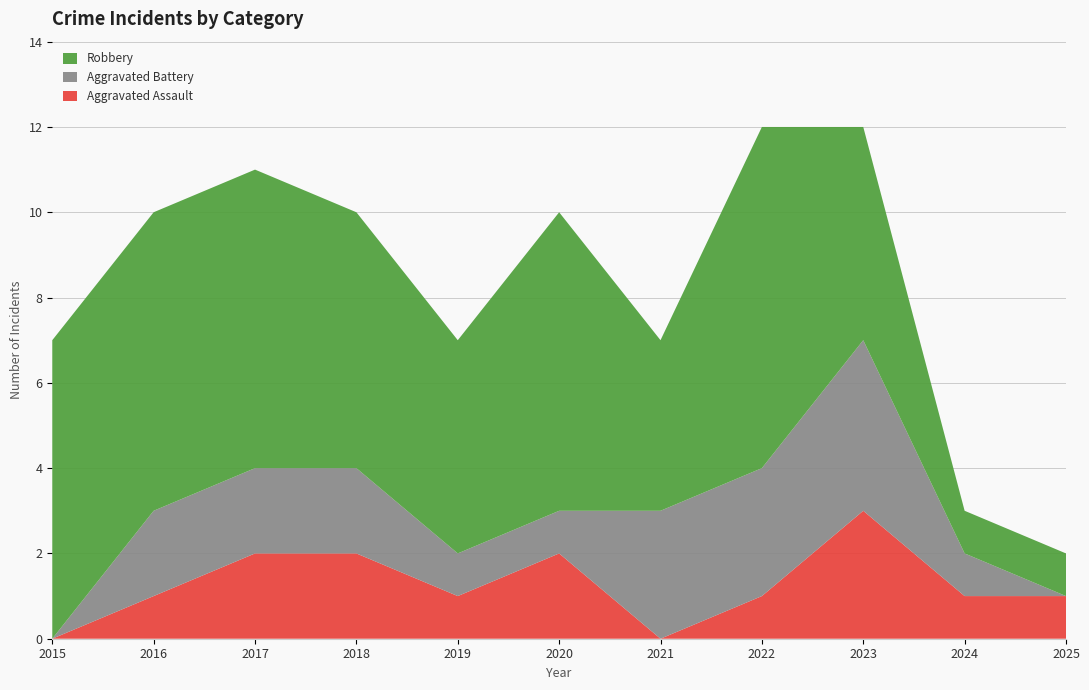

Reading right to left, transcribe all the data shown in this chart.

Aggravated Assault: 2025=1	2024=1	2023=3	2022=1	2021=0	2020=2	2019=1	2018=2	2017=2	2016=1	2015=0
Aggravated Battery: 2025=0	2024=1	2023=4	2022=3	2021=3	2020=1	2019=1	2018=2	2017=2	2016=2	2015=0
Robbery: 2025=1	2024=1	2023=5	2022=8	2021=4	2020=7	2019=5	2018=6	2017=7	2016=7	2015=7